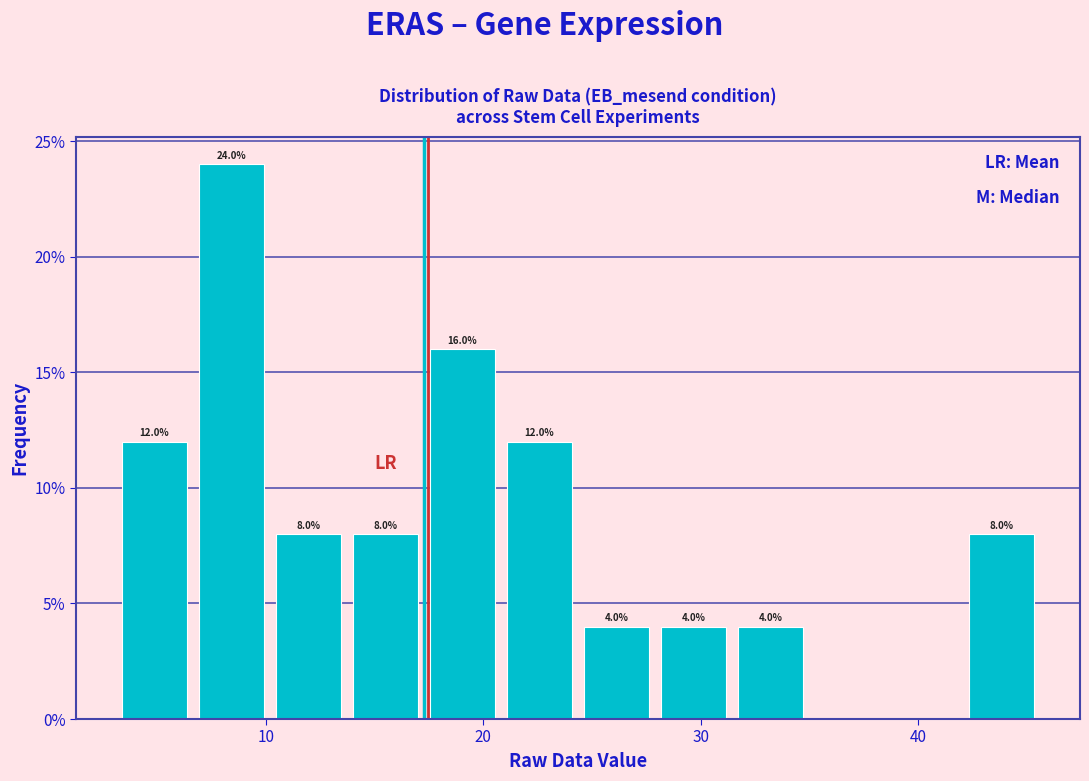

Read against the x-axis, roughly where is the centre of the tallest bar?

8